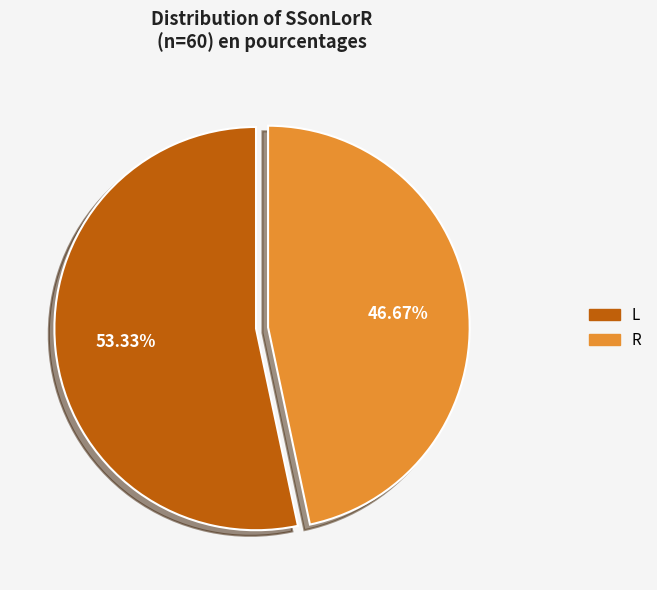

What percentage do L and R together represent?

100.0%